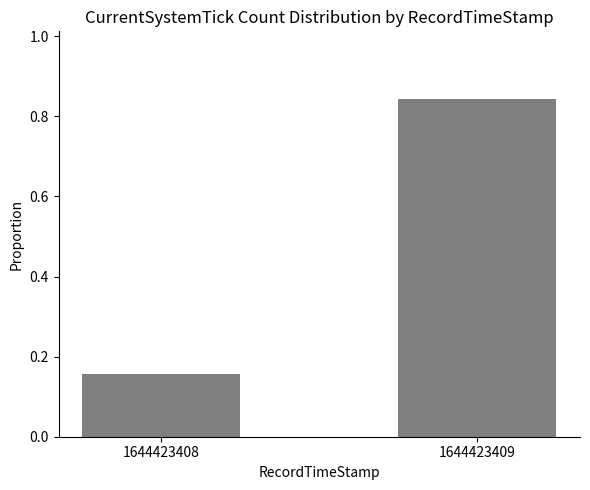

What is the difference between the maximum and minimum values?

0.7